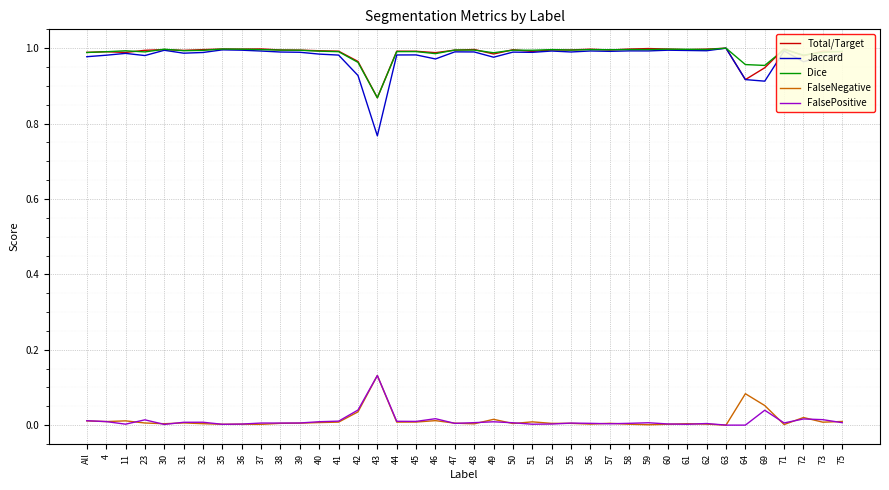

True or false: Jaccard and FalsePositive intersect in this chart.

False